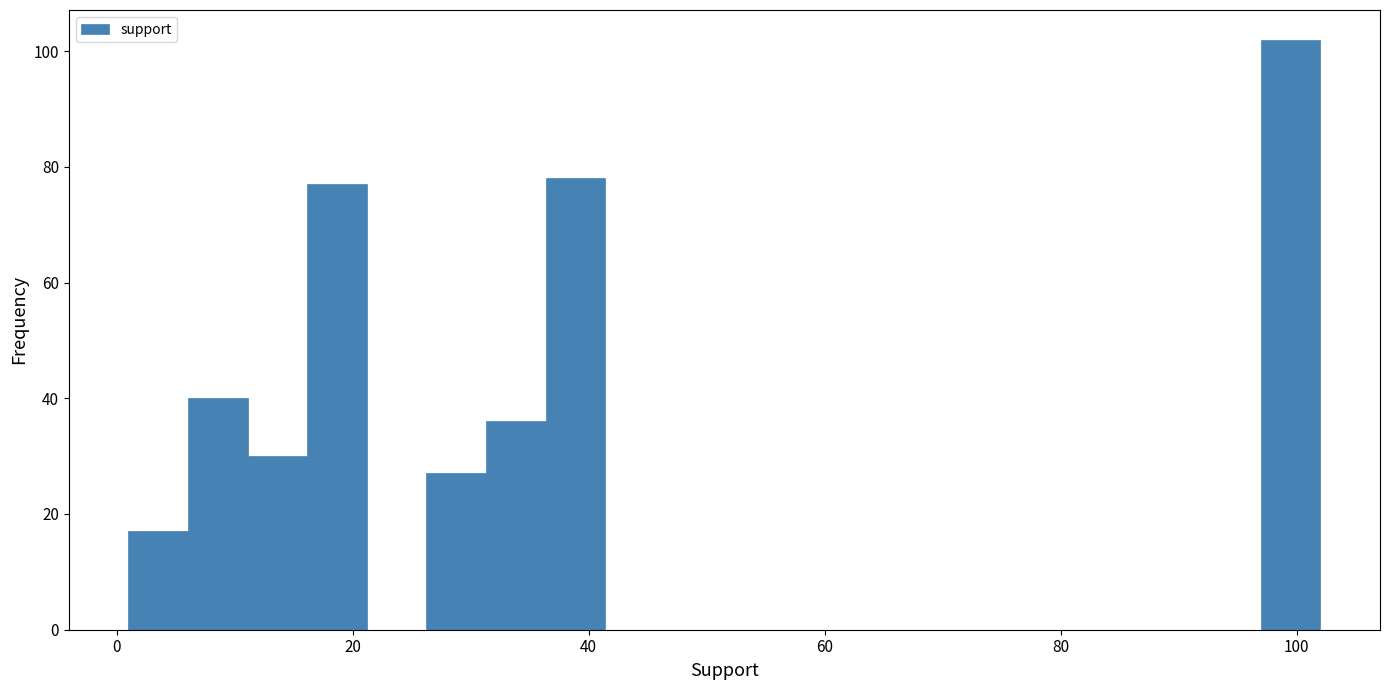

Around what value on the x-axis is the tallest bar? Give the approximate position of its centre, as read against the axis.

100